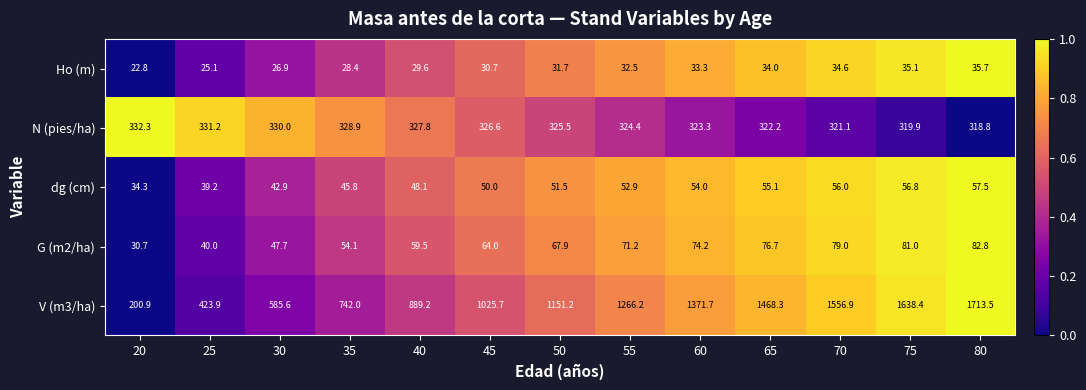

What is the difference between the maximum and minimum values in the G (m2/ha) series?

52.1